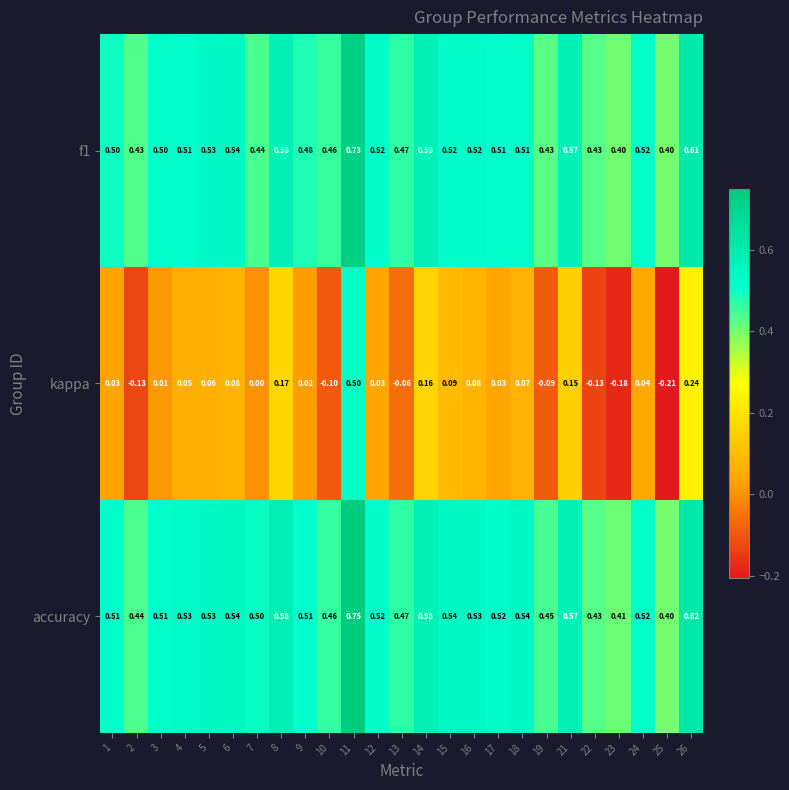

Is the value of kappa at 11 greater than the value of accuracy at 14?

No